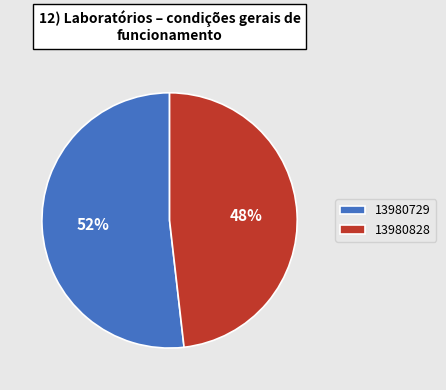

Is there a majority slice in this chart?

Yes